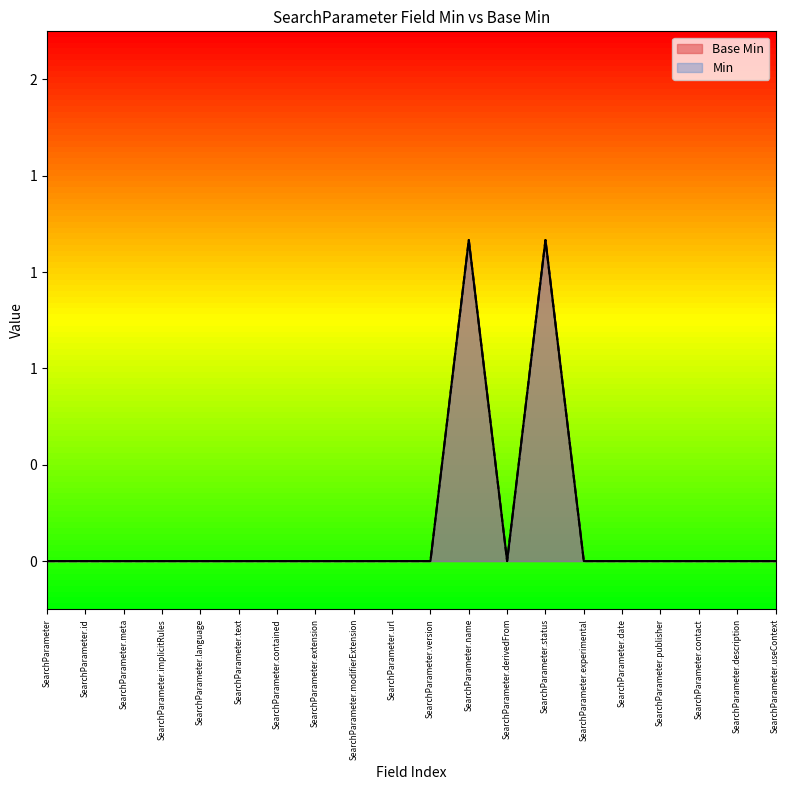

Where is the first local maximum for Base Min?

SearchParameter.name